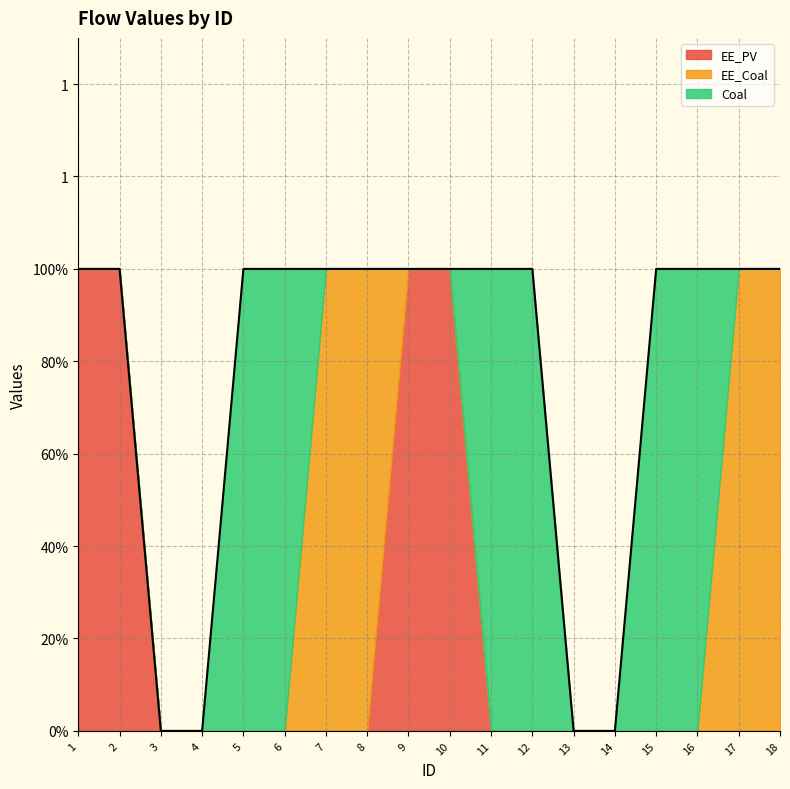

The value of Coal at 1 is 0. True or false?

True